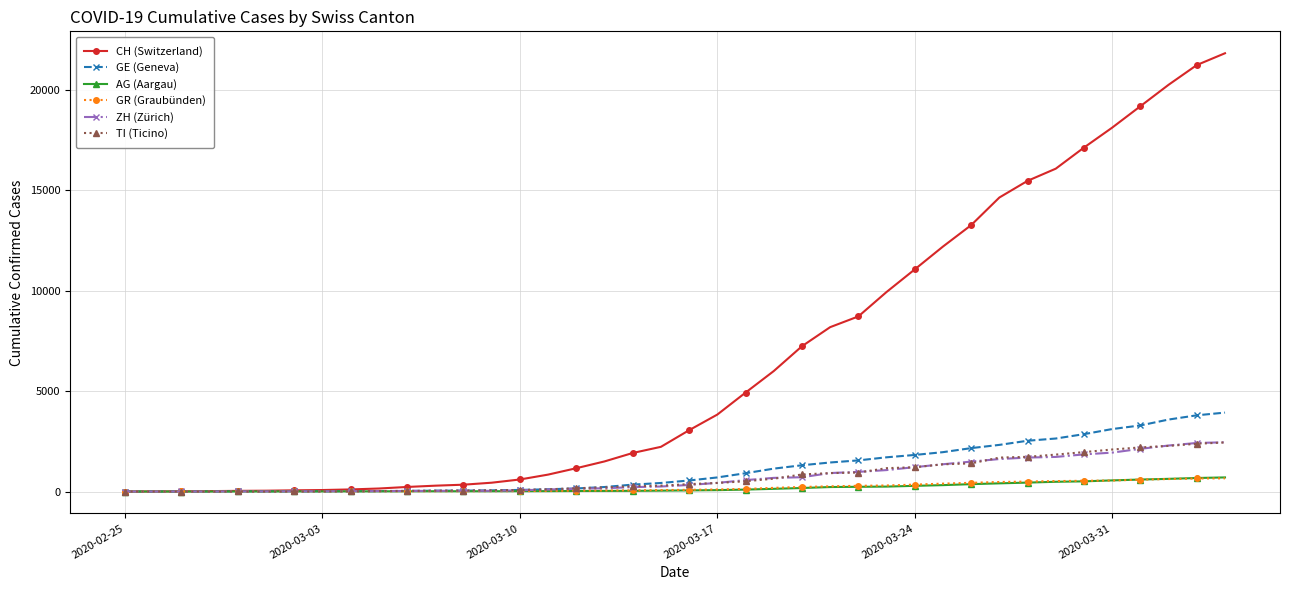

What is the highest value of the TI (Ticino) series?

2442